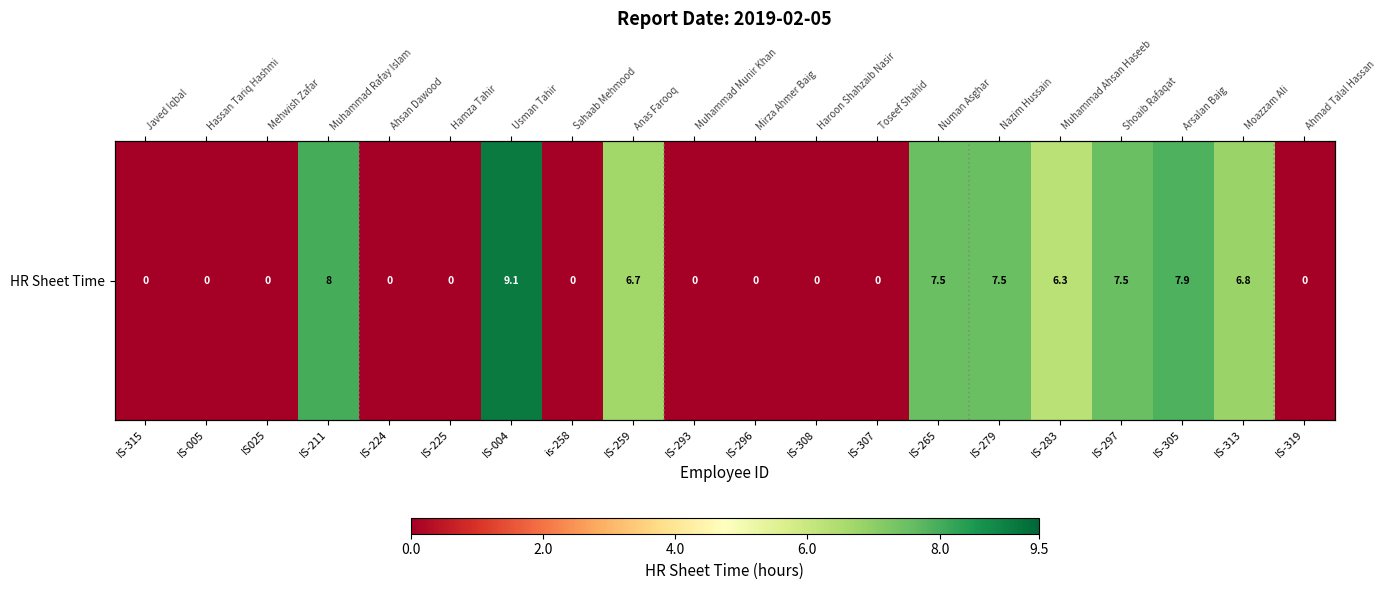

Which category has the lowest value across all series?

IS-315